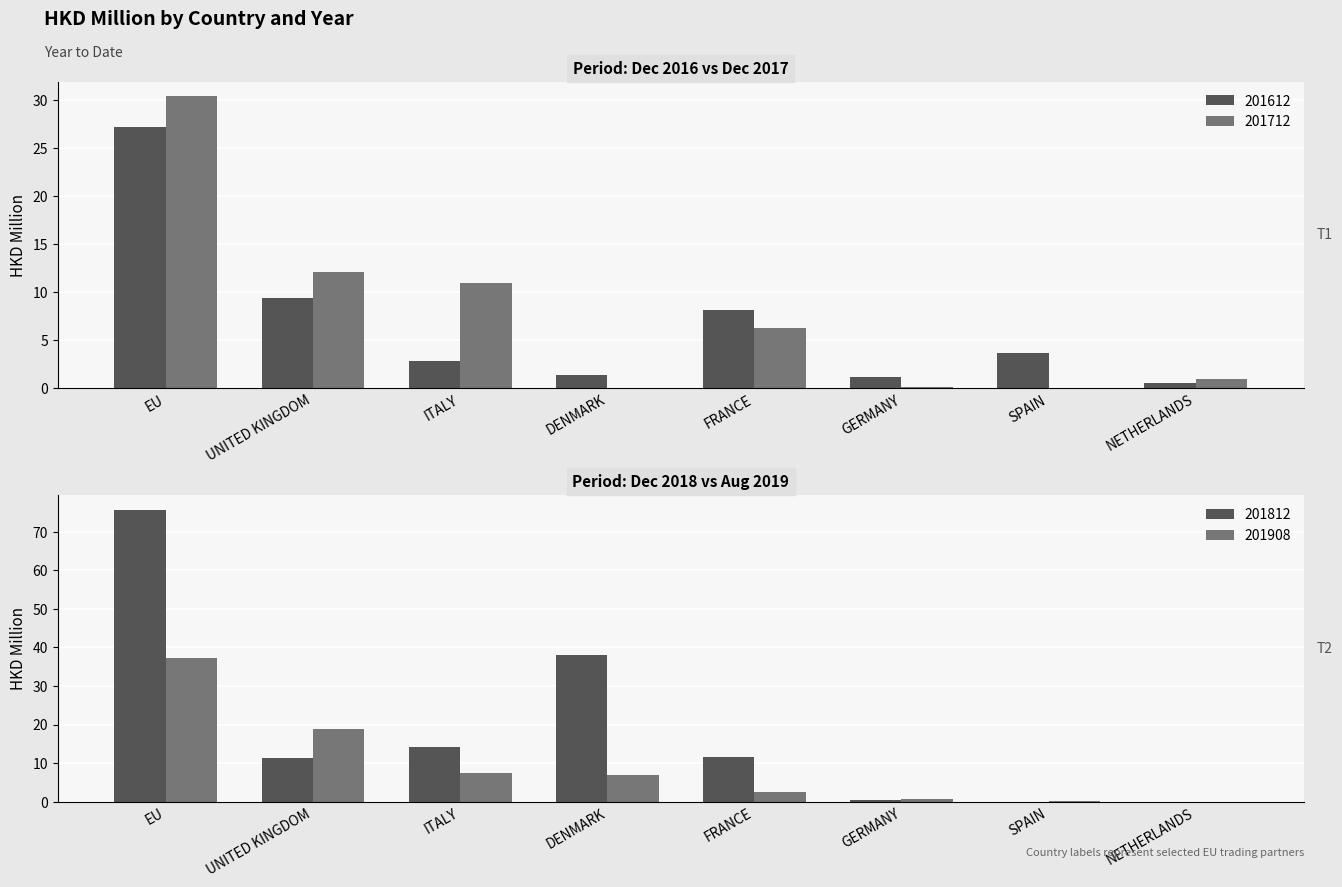

How many values in the 201908 series exceed 6?

4